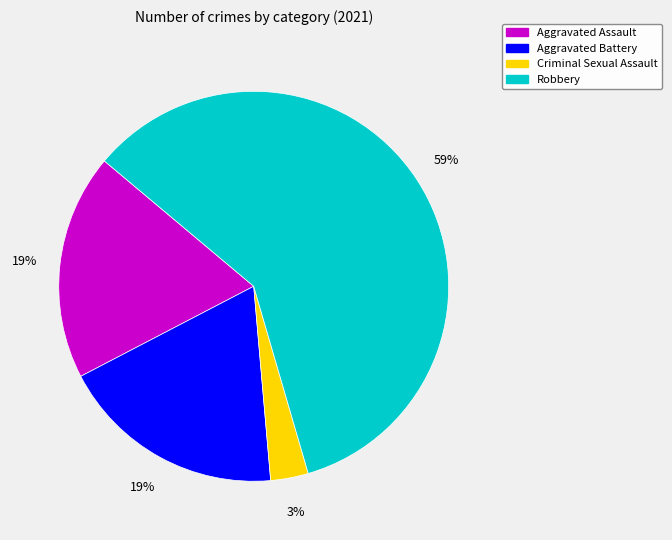

To the nearest percent, what is the difference between the largest and smallest slice percentages?

56%